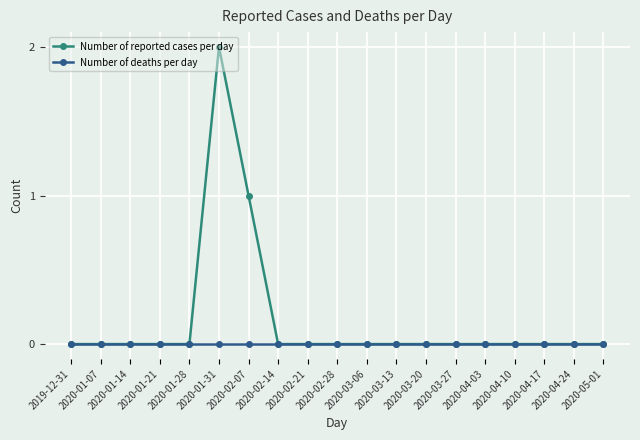

What are all the series names shown in the legend?

Number of reported cases per day, Number of deaths per day